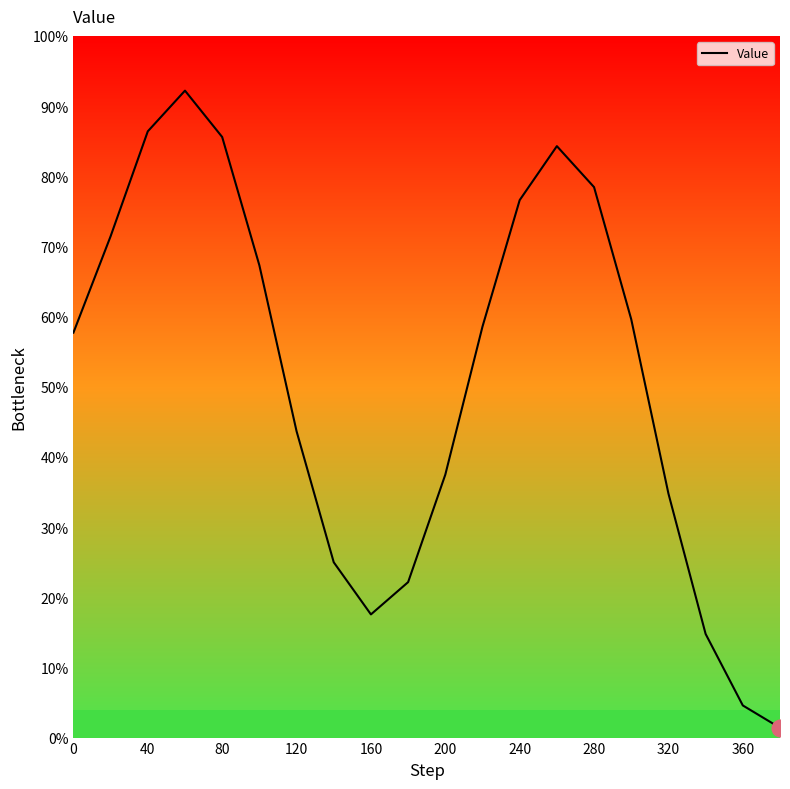

What is the greatest value displayed?

92.2